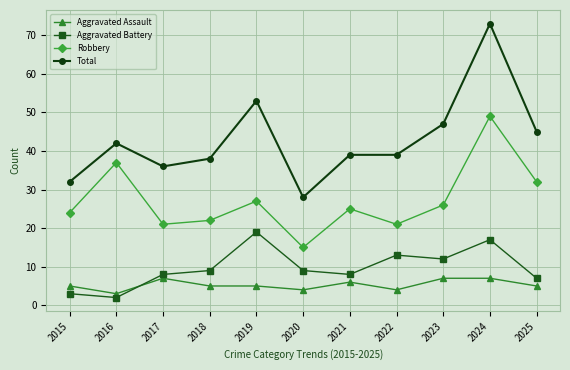

Rank the series at 2016 from lowest to highest value.

Aggravated Battery, Aggravated Assault, Robbery, Total